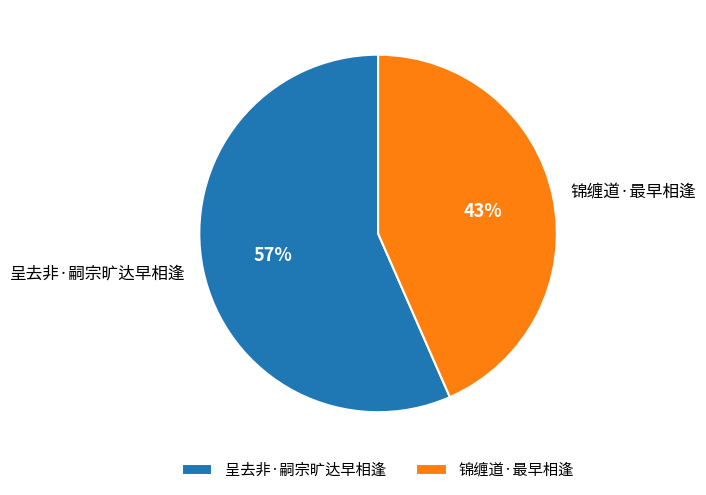

To the nearest percent, what portion does 呈去非·嗣宗旷达早相逢 represent?

57%